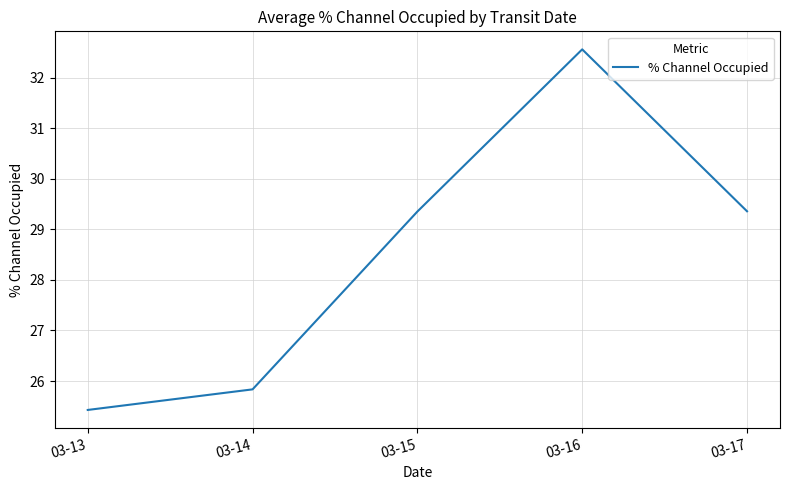

The chart shows a value of 25.4 at 03-13. True or false?

True